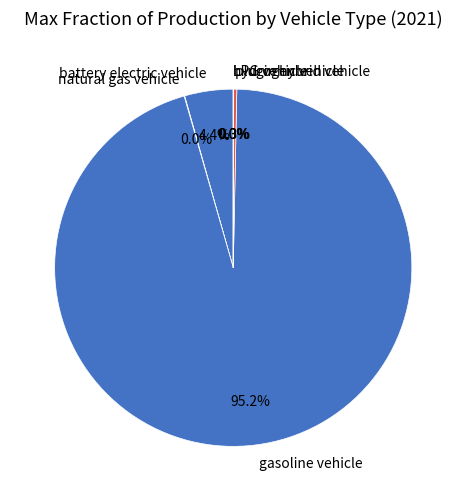

What is the largest slice in the pie chart?

gasoline vehicle